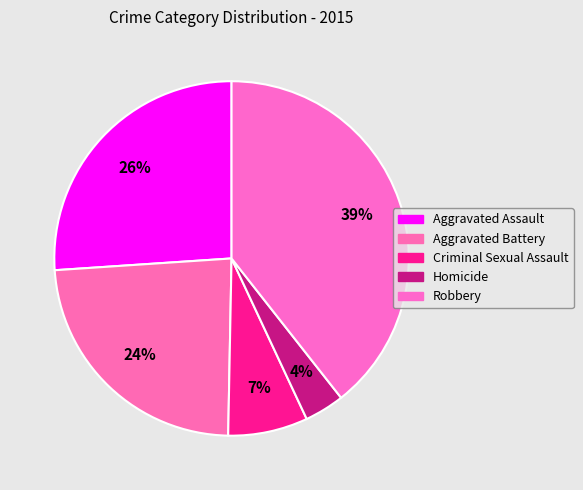

Does Criminal Sexual Assault represent more than half of the total?

No